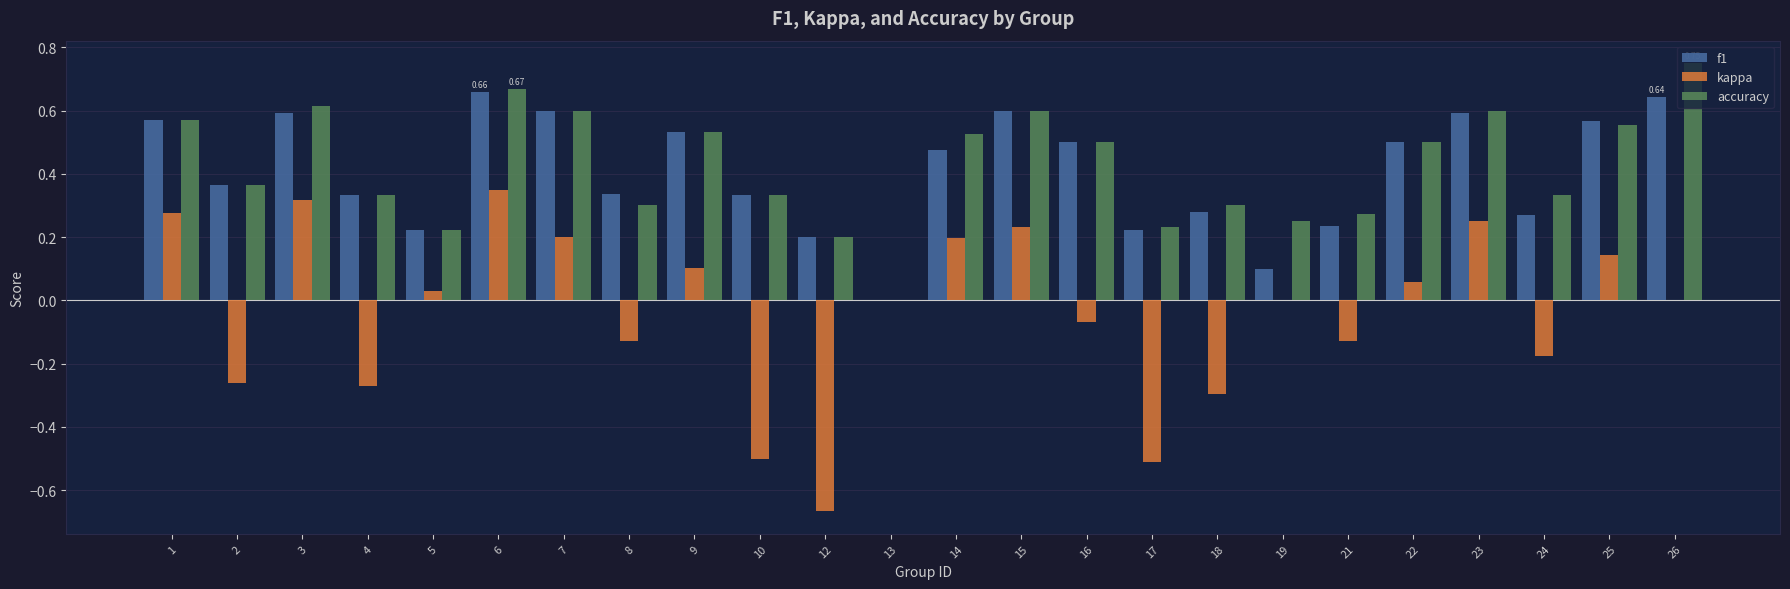

Between 4 and 17, which series saw the biggest shift?

kappa